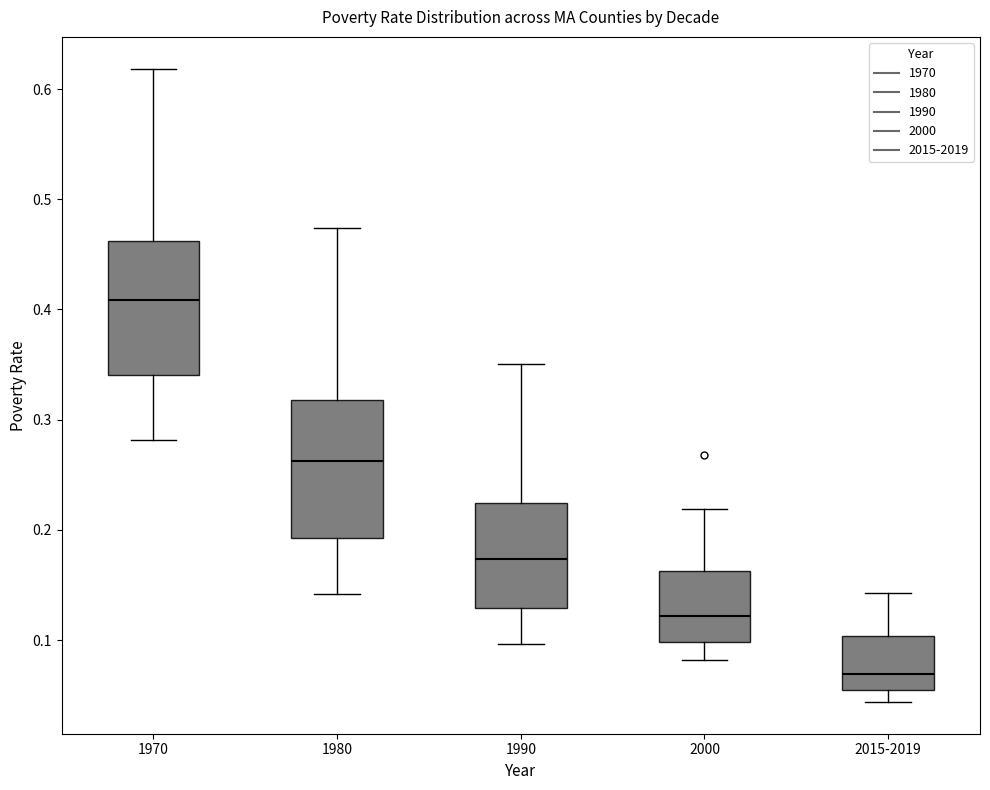

Which box has the lowest median line?

2015-2019